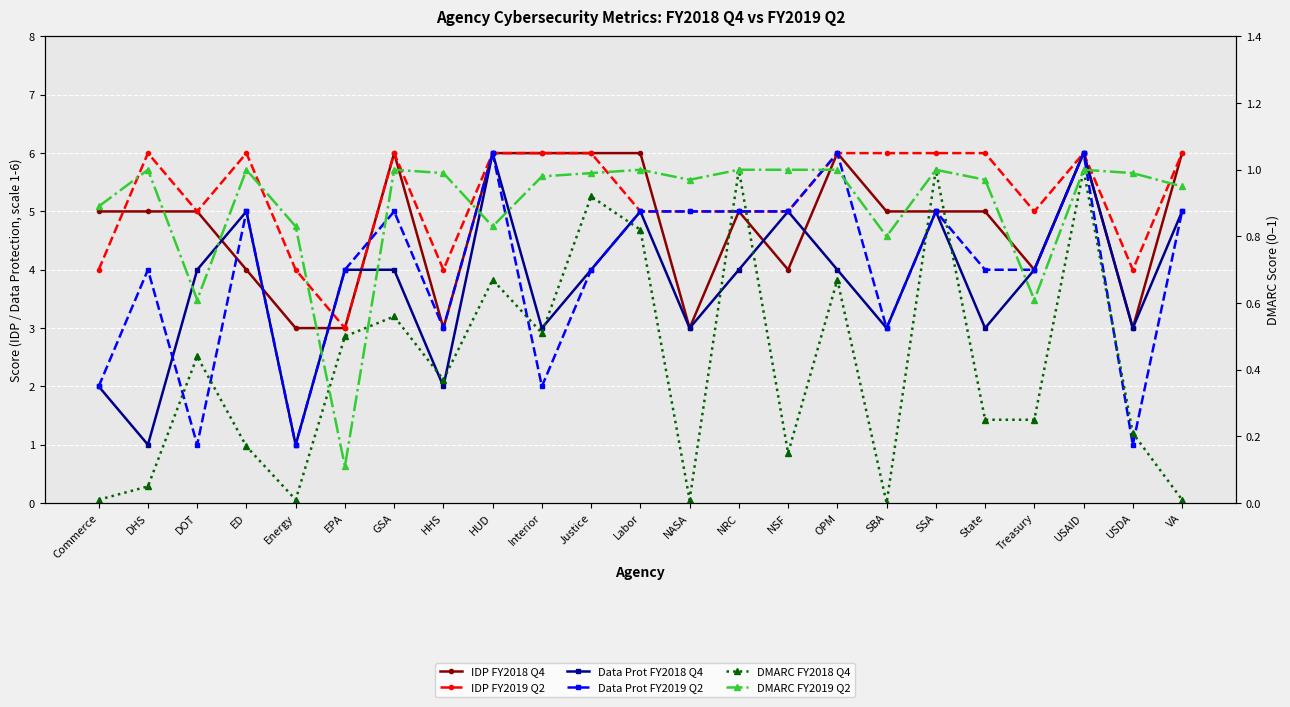

At which label does DMARC FY2018 Q4 reach its minimum?

SBA